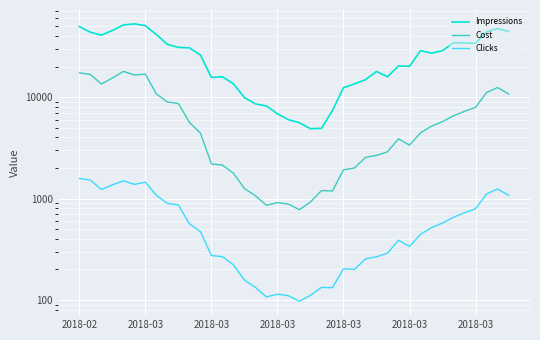

What is the highest value of the Cost series?

17928